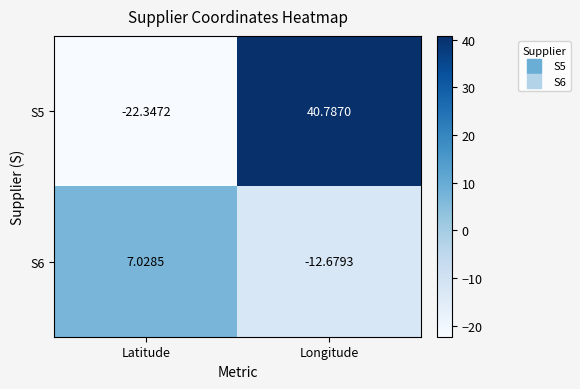

List the labels in order of S6 value, largest first.

Latitude, Longitude